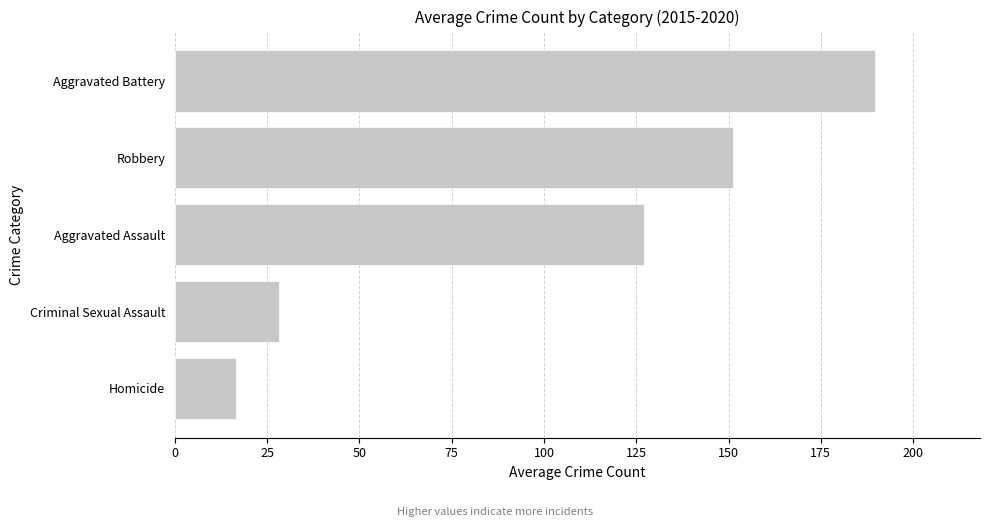

What is the difference between the values at Aggravated Assault and Homicide?

110.7